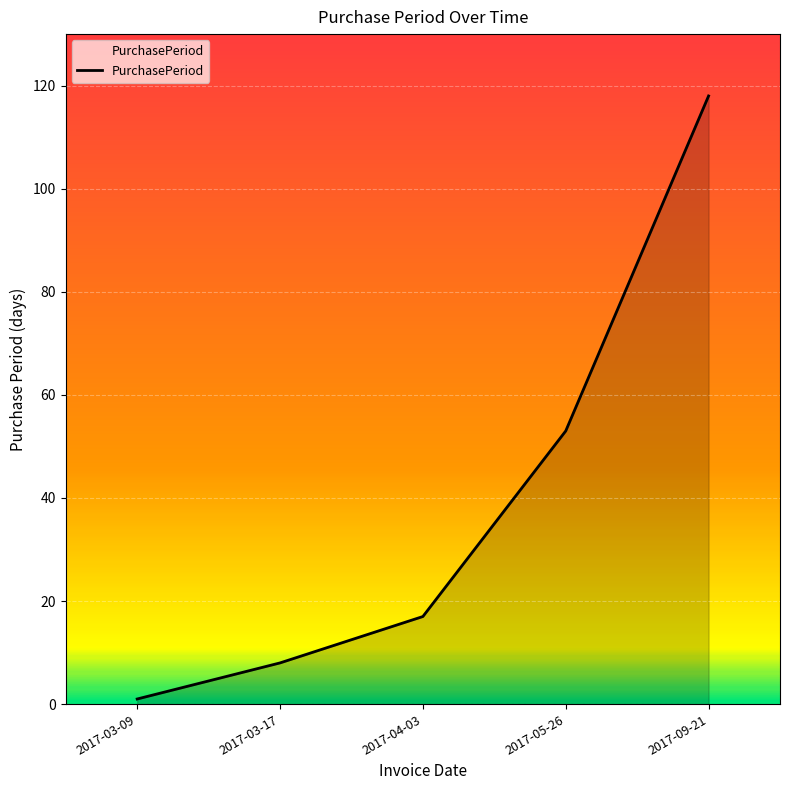

What position from the right is 2017-04-03?

3